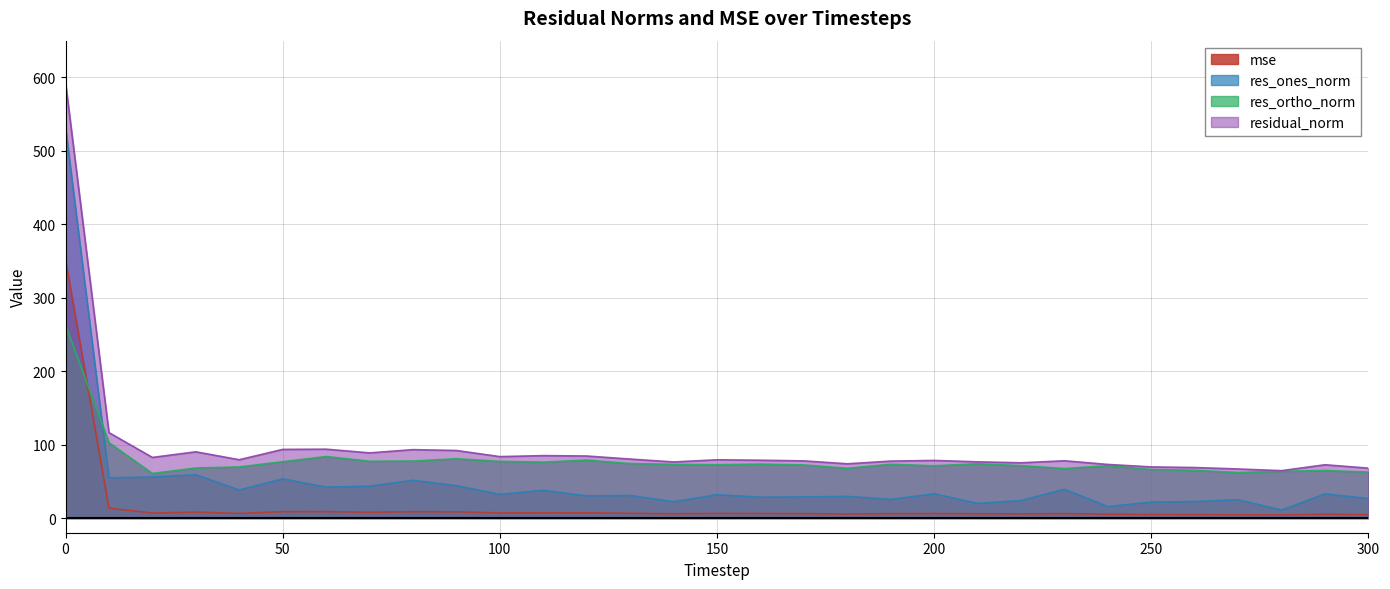

At which label is res_ones_norm closest to 271?

30